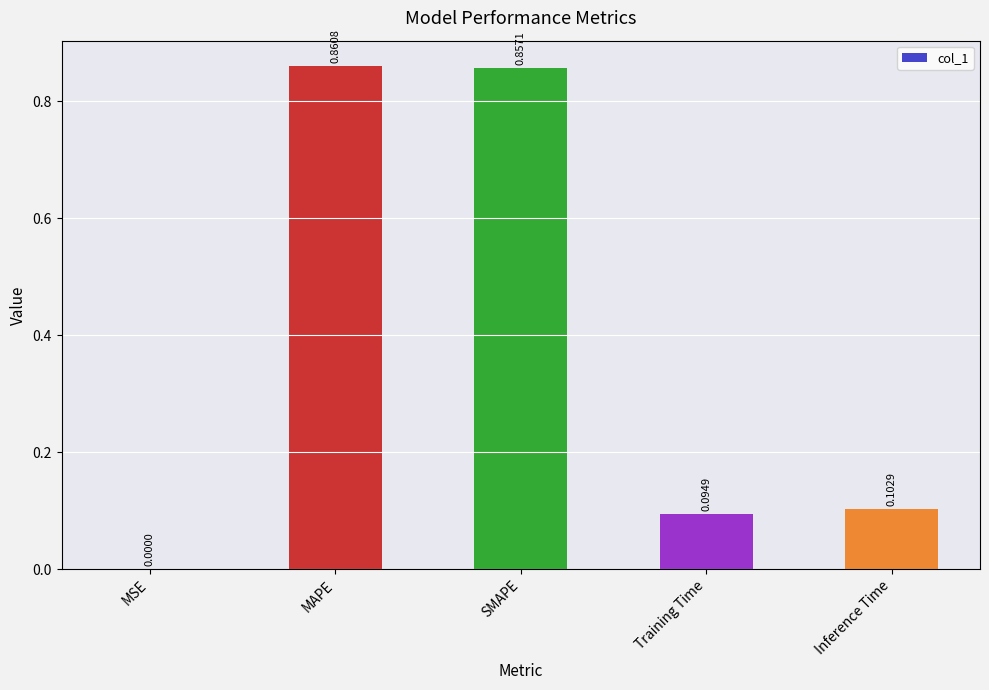

Is it true that the value at MSE is 0.0?

True